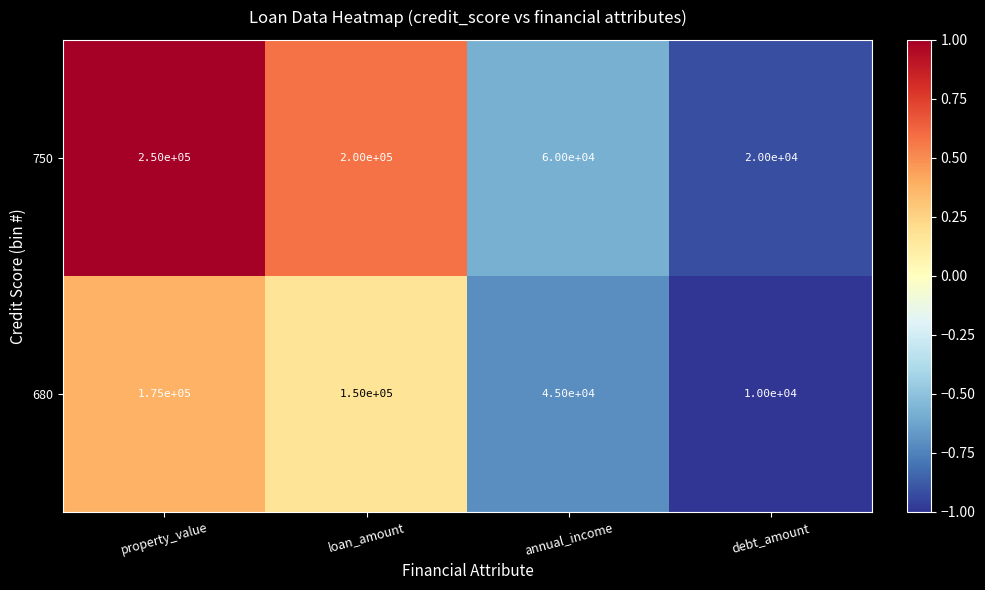

The 750 series shows -0.3 at annual_income. True or false?

False